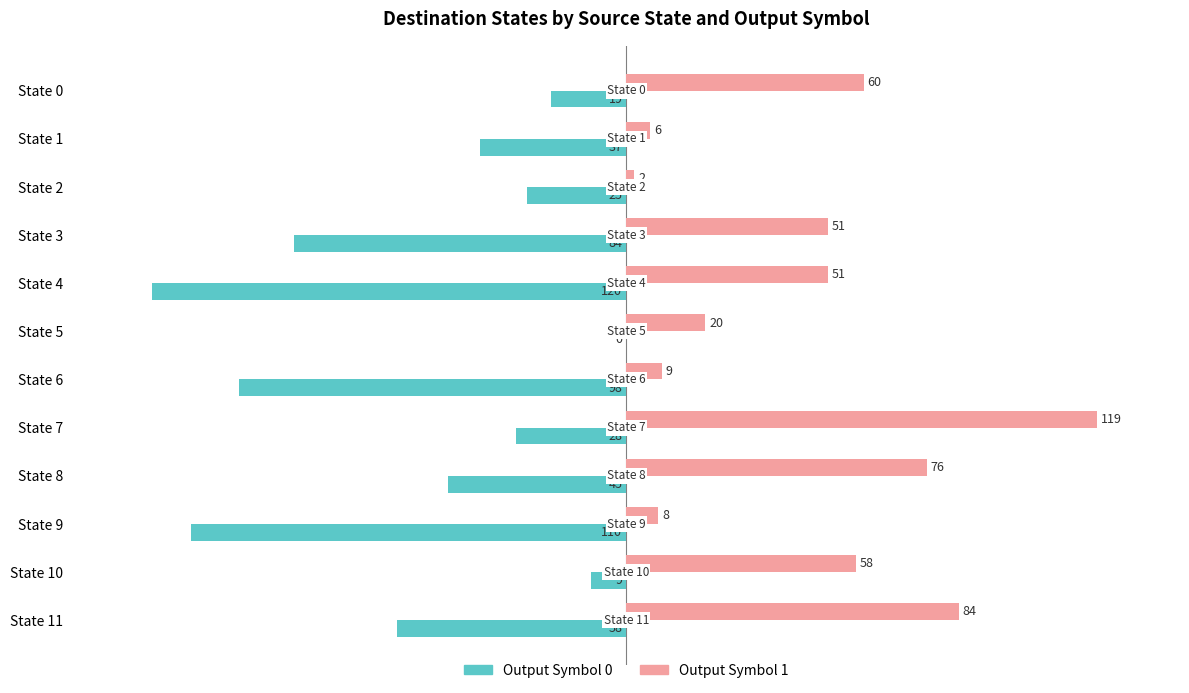

How many values in the Output Symbol 0 series exceed -37?

5